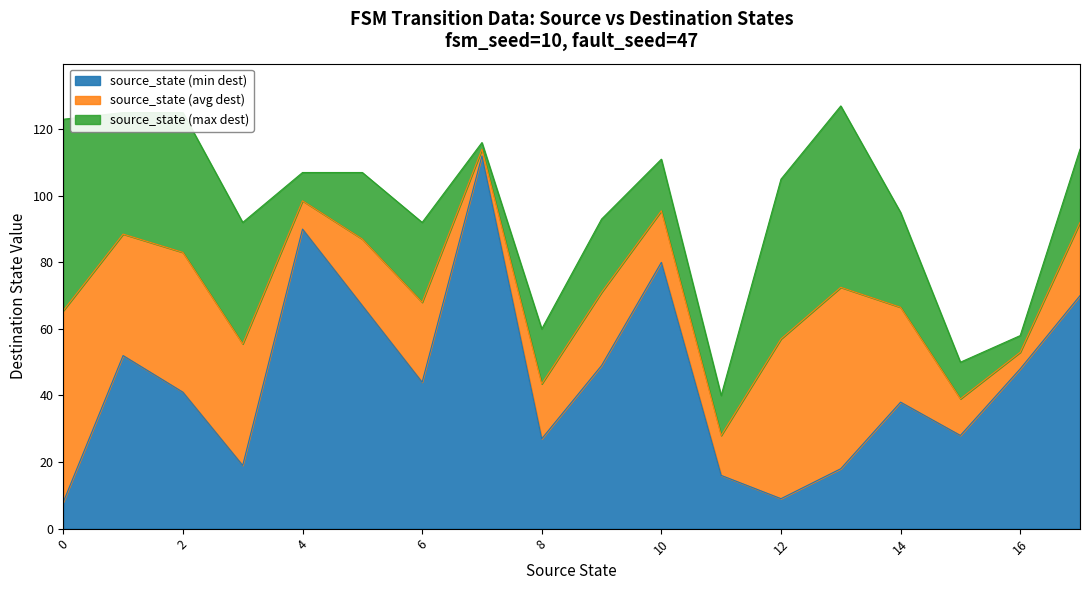

What is the difference between the maximum and minimum values in the destination_state series?

119